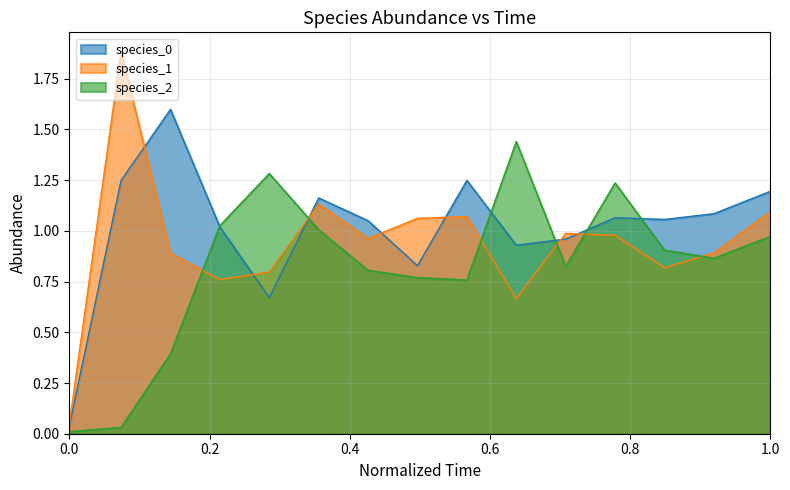

What is the maximum value shown in the chart?

1.9